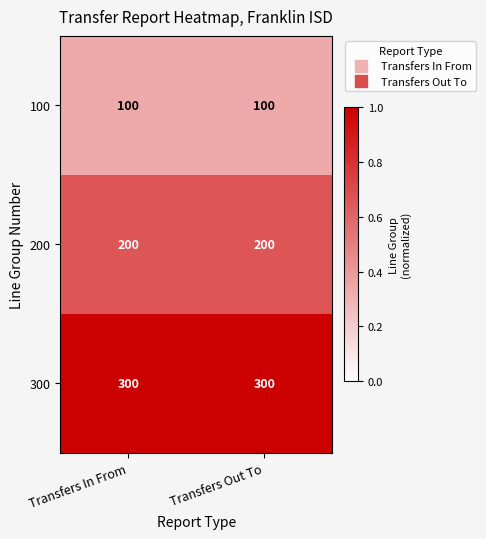

Rank the series by their average value, from lowest to highest.

100, 200, 300